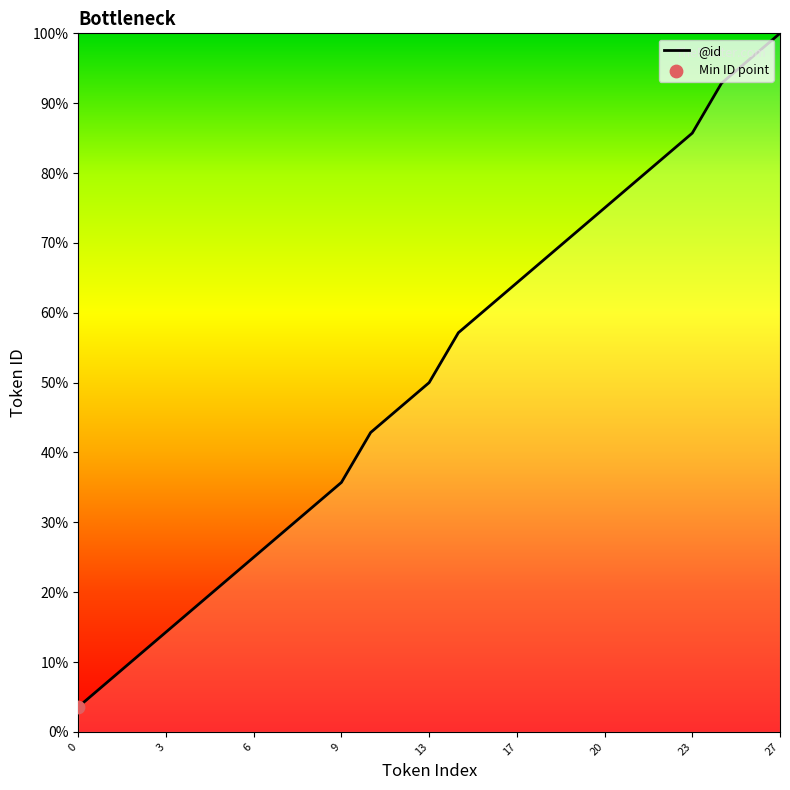

What is the difference between the maximum and minimum values?

96.4